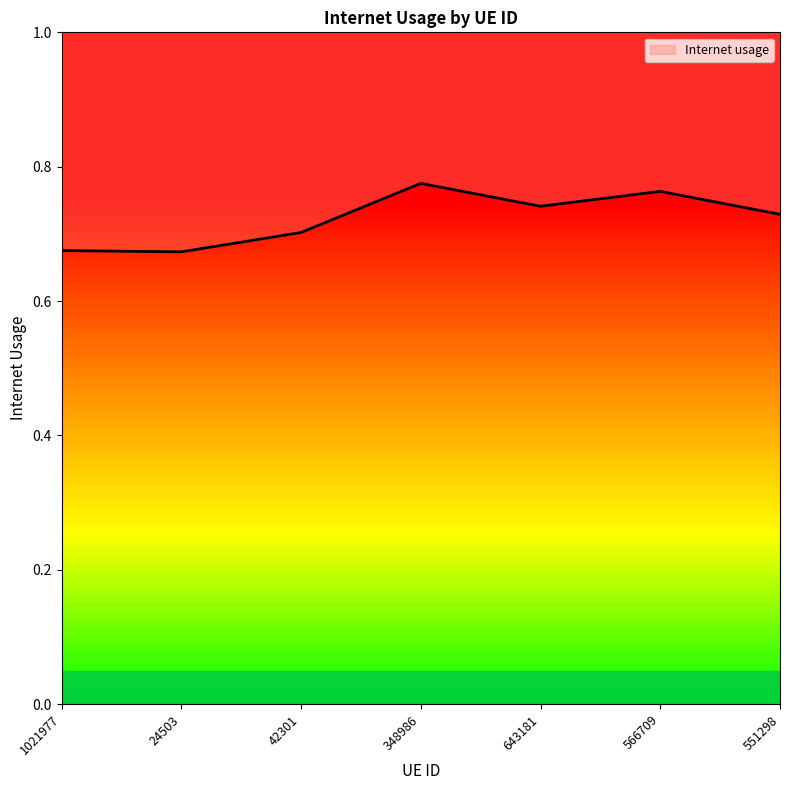

How many data points does each series have?

7